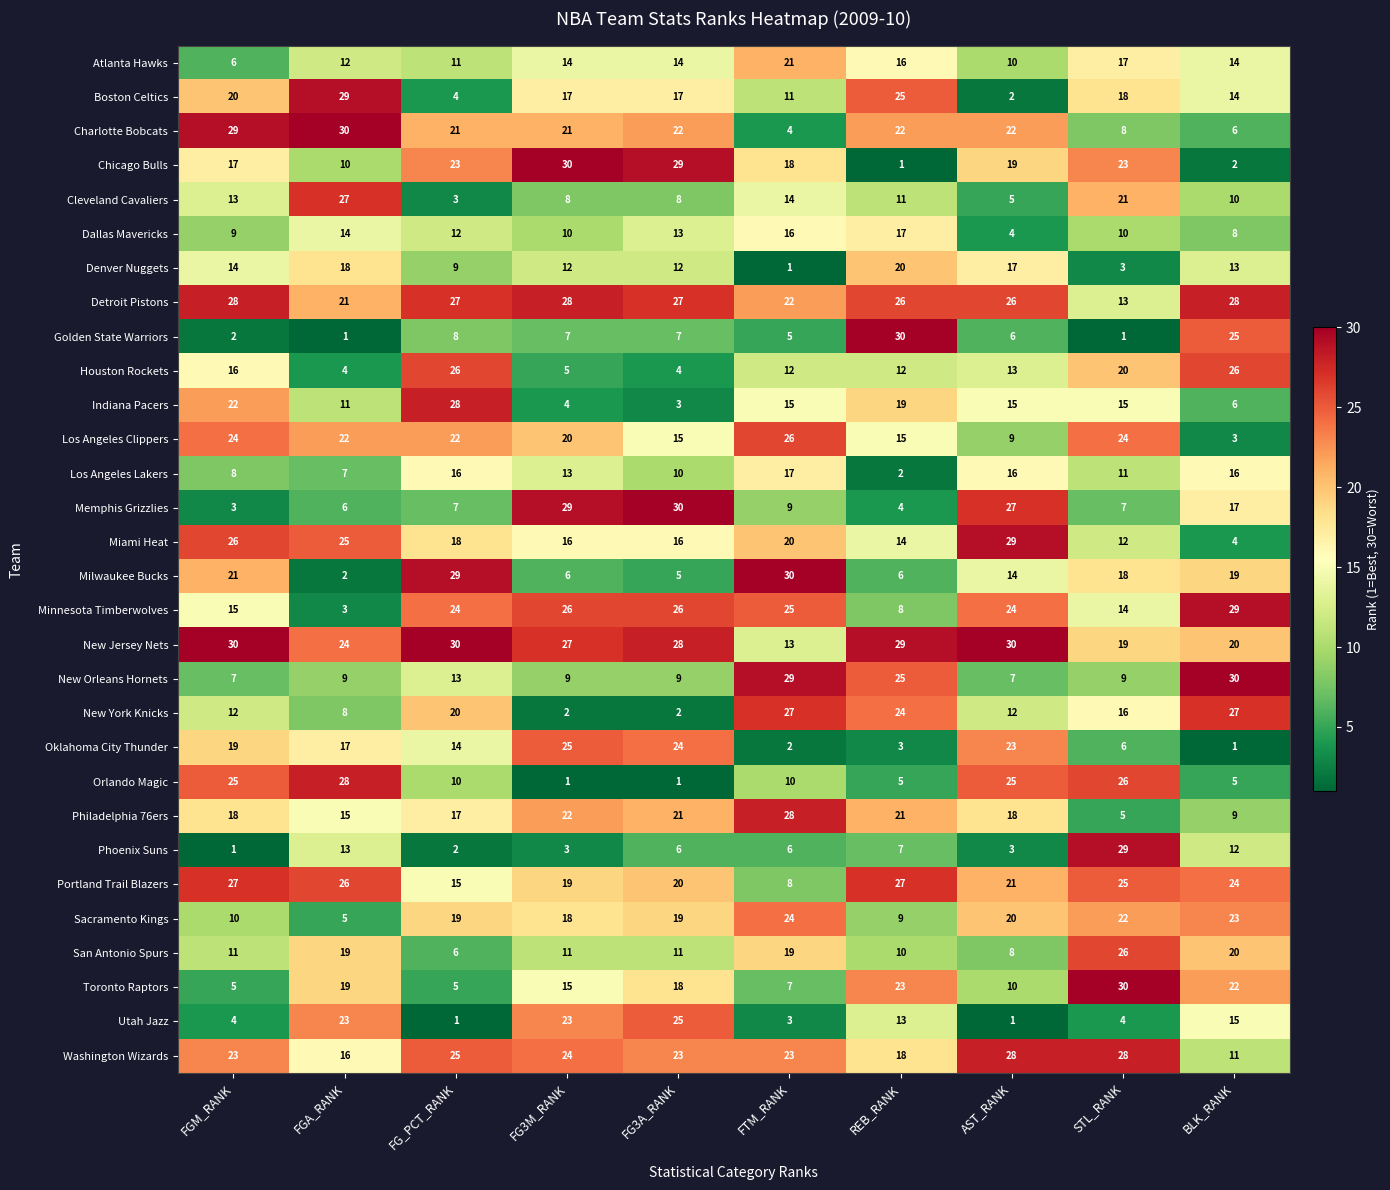

What is the maximum value for Miami Heat?

29